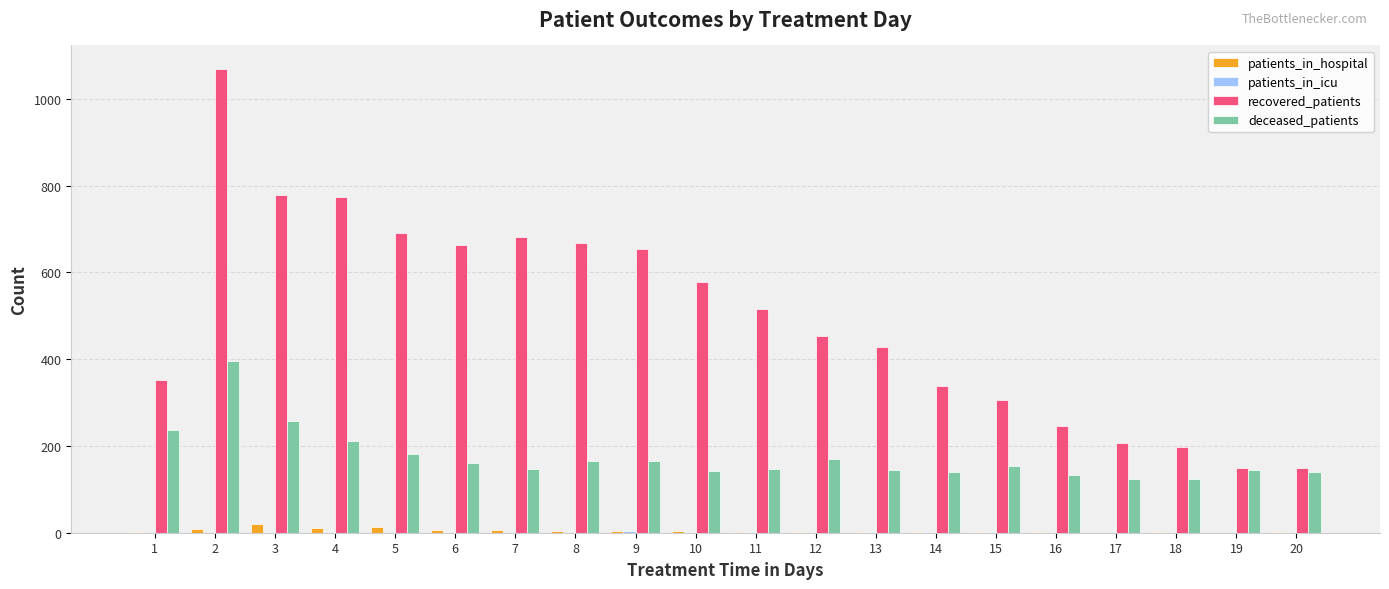

True or false: deceased_patients has a value of 161 at 6.

True